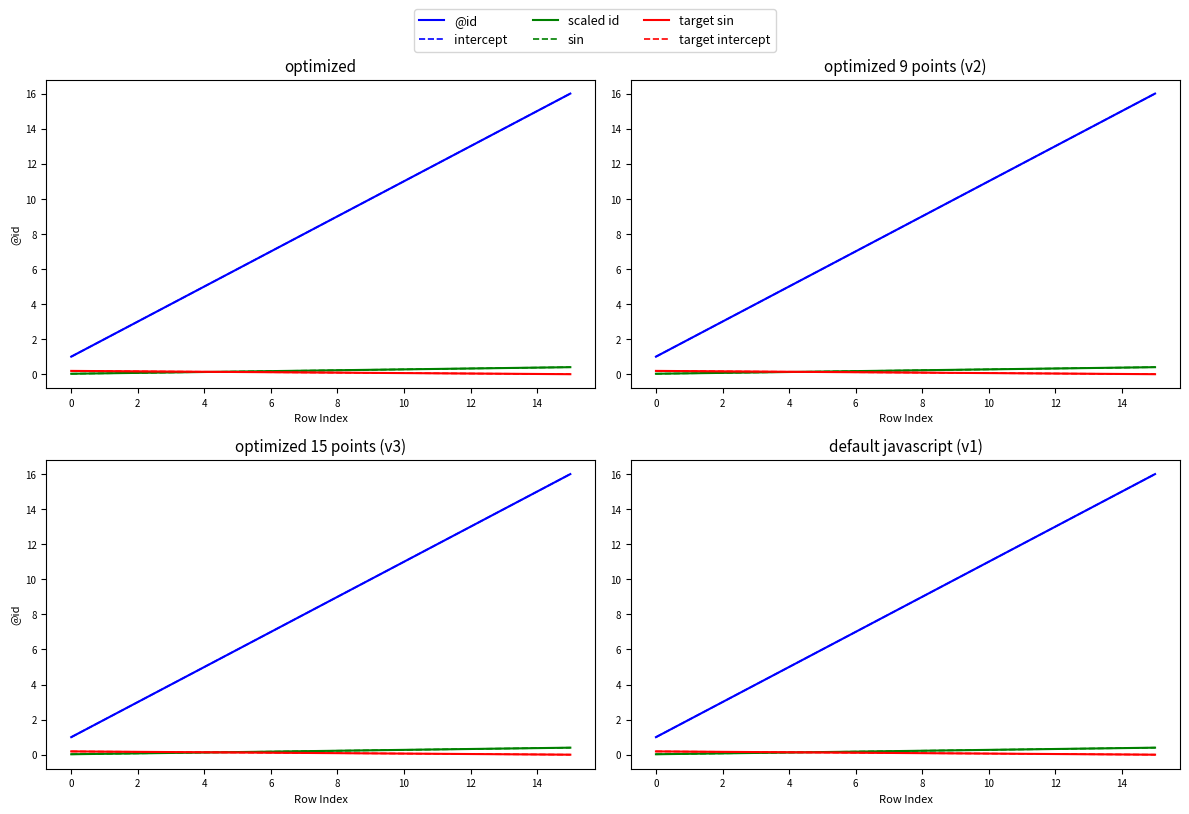

Is this an area chart (filled region under the line)?

No